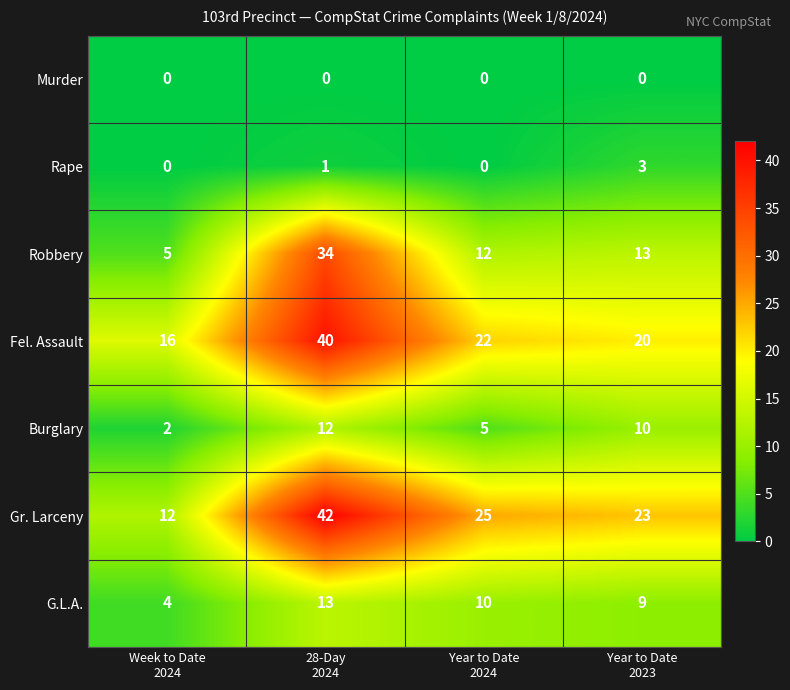

What is the greatest value displayed?

42